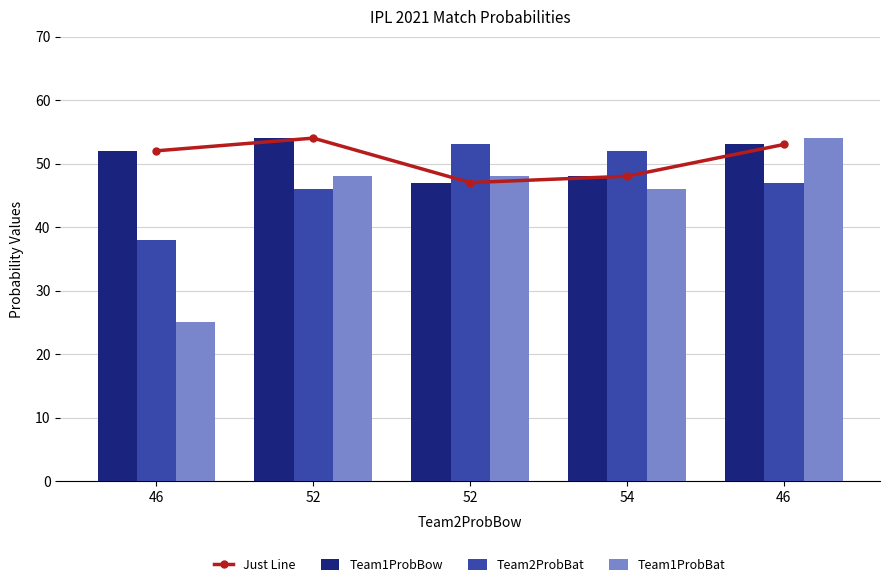

Reading left to right, transcribe all the data shown in this chart.

Just Line: 46=52	52=54	52=47	54=48	46=53
Team1ProbBow: 46=52	52=54	52=47	54=48	46=53
Team2ProbBat: 46=38	52=46	52=53	54=52	46=47
Team1ProbBat: 46=25	52=48	52=48	54=46	46=54